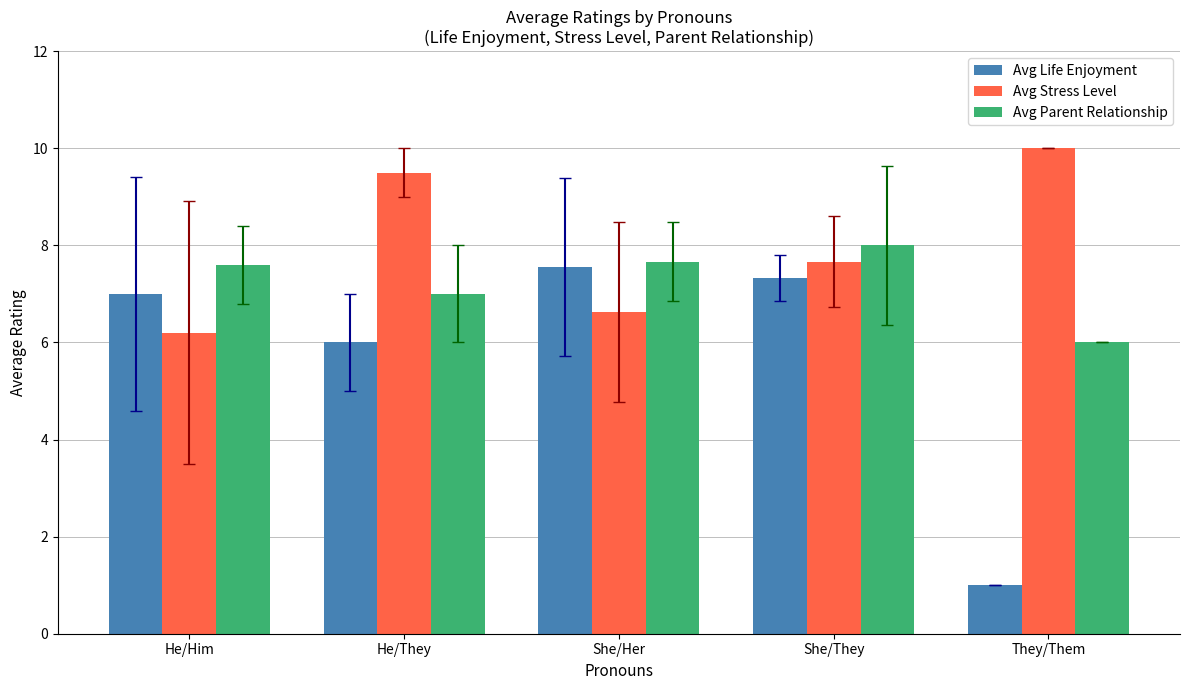

Rank the series by their average value, from highest to lowest.

Avg Stress Level, Avg Parent Relationship, Avg Life Enjoyment